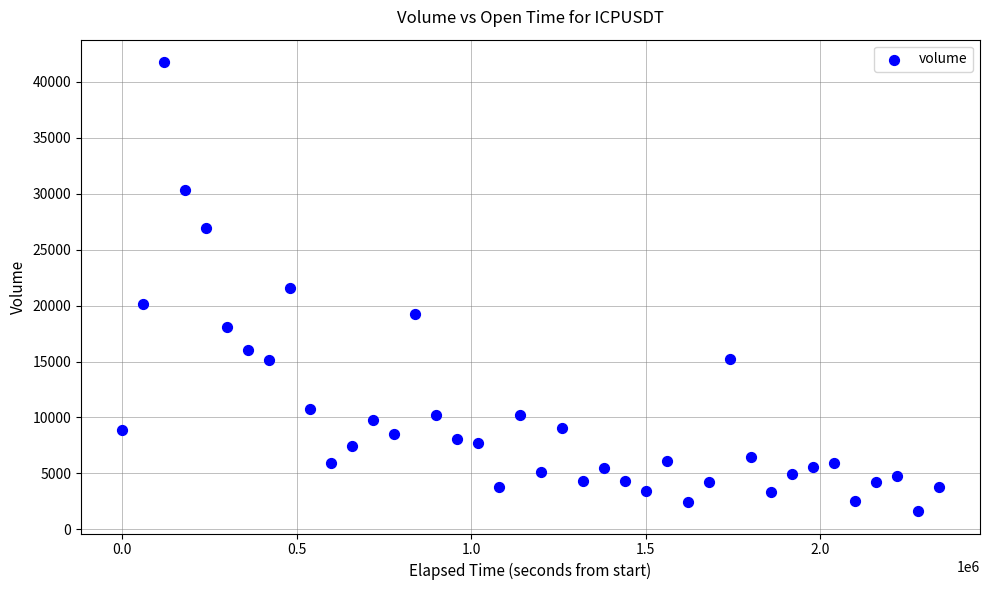

What is the range of Y values (max minus min)?

40135